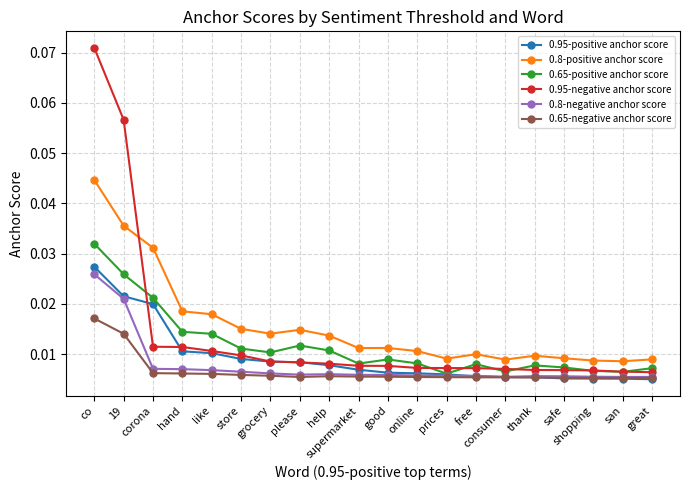

Which series has the largest total across all categories?

0.8-positive anchor score